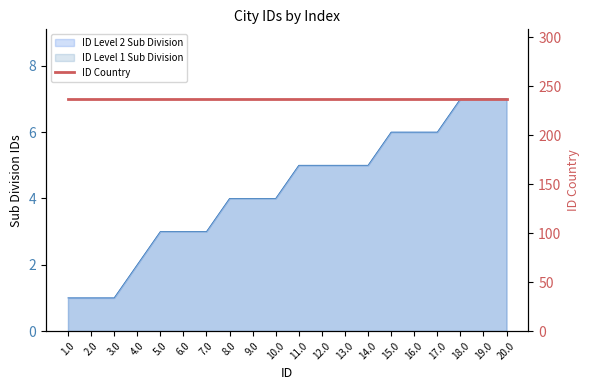

True or false: ID Level 2 Sub Division and ID Level 1 Sub Division intersect in this chart.

False